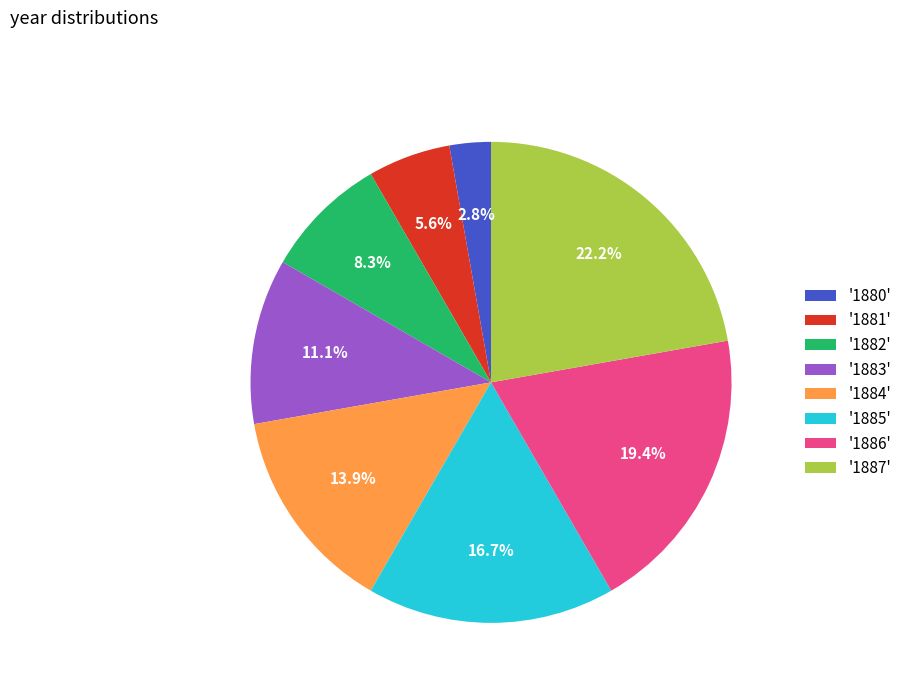

Is there a majority slice in this chart?

No